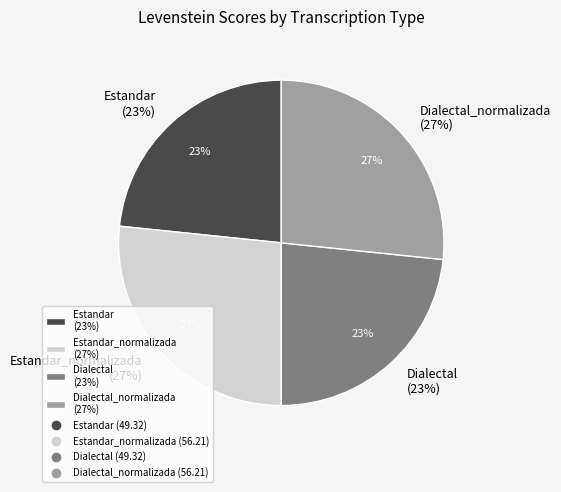

What percentage is the Estandar slice, to the nearest percent?

23%